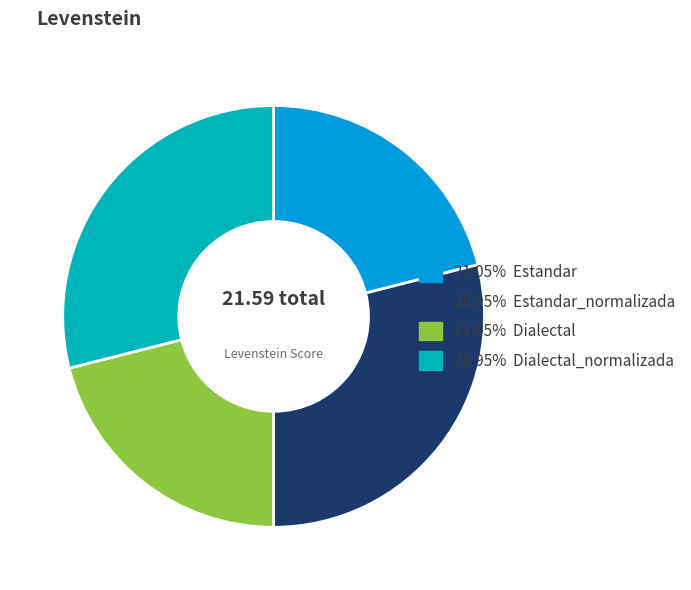

Does 28.95% Estandar_normalizada represent more than half of the total?

No